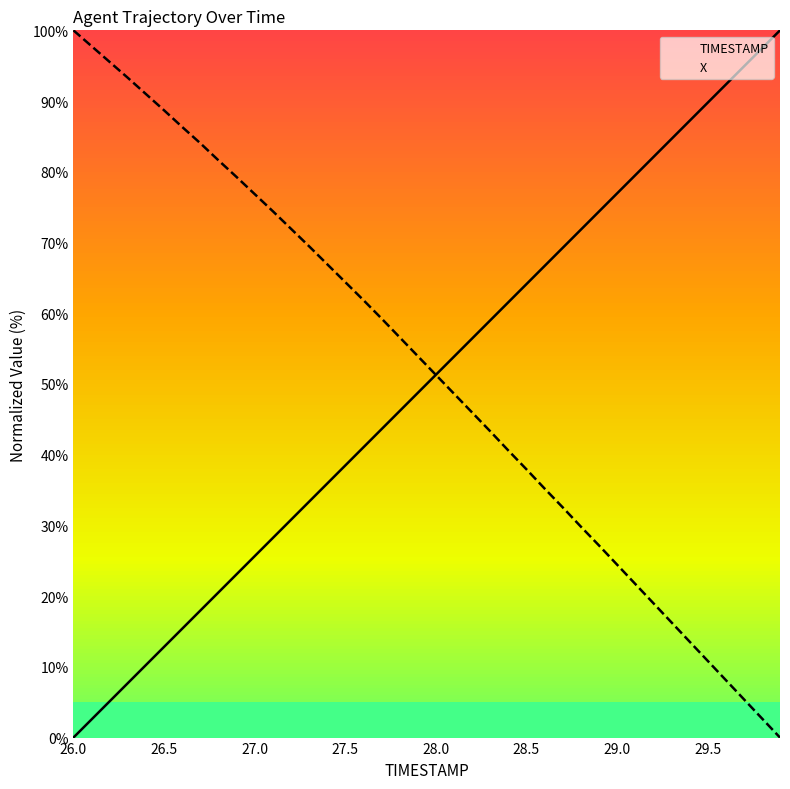

The X series shows 135.6 at 9. True or false?

False